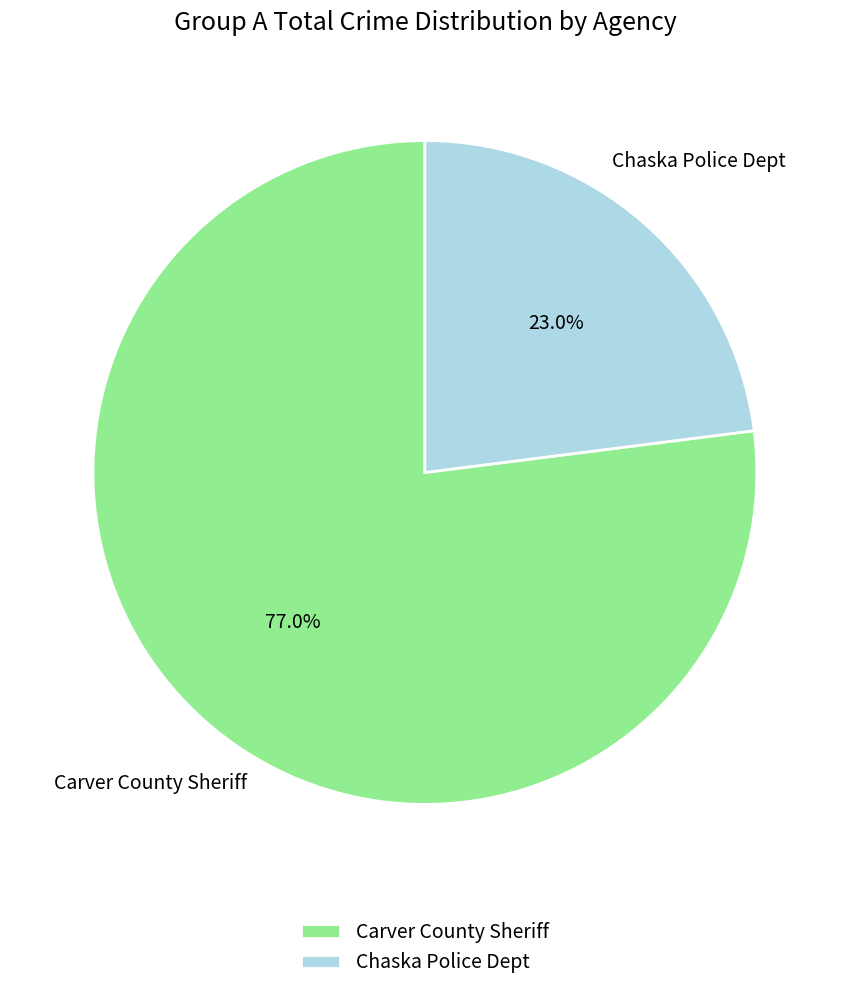

Which slice is the smallest?

Chaska Police Dept